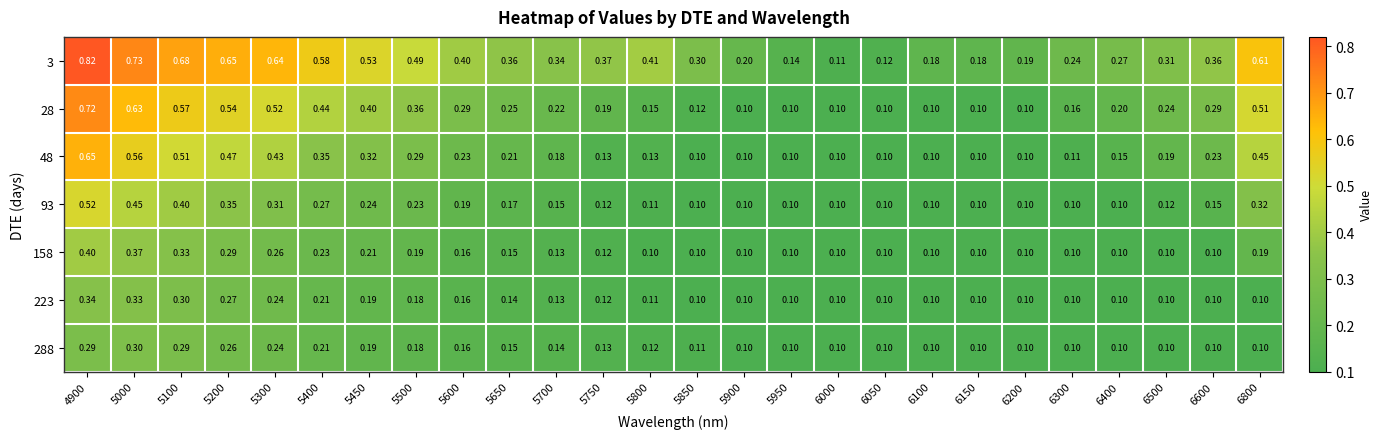

Is the value of 3 at 5750 greater than the value of 48 at 5900?

Yes